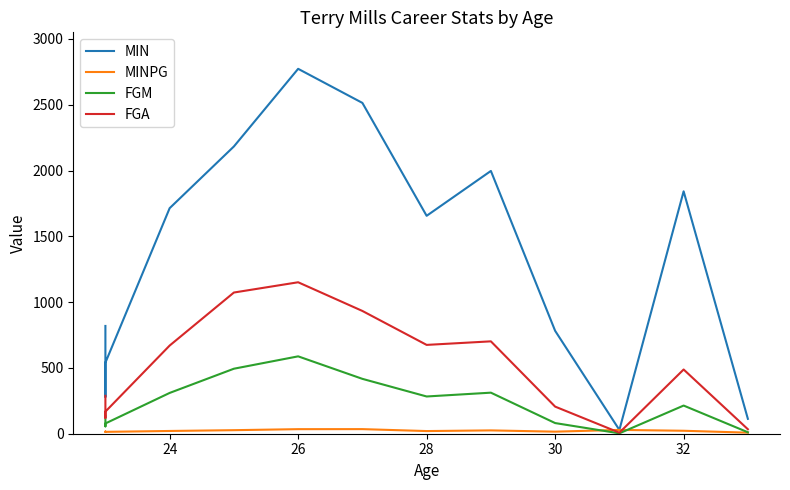

How many categories are shown in the chart?

13